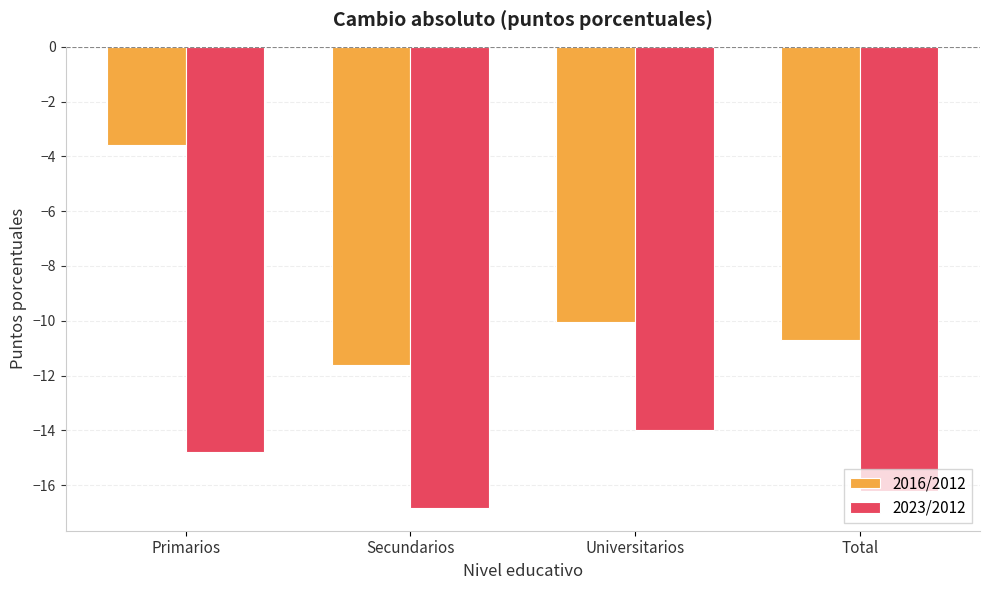

Which series changed the most between Secundarios and Universitarios?

2023/2012